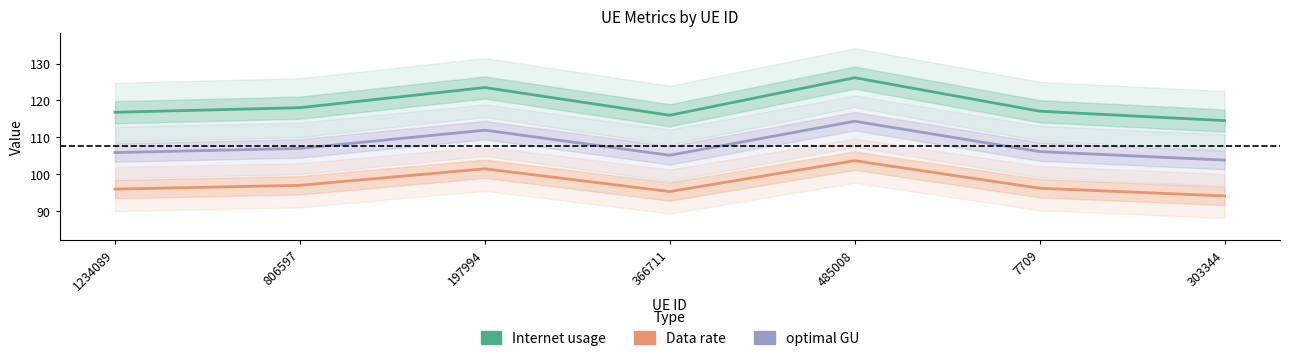

True or false: Internet usage and optimal GU cross at least once.

False